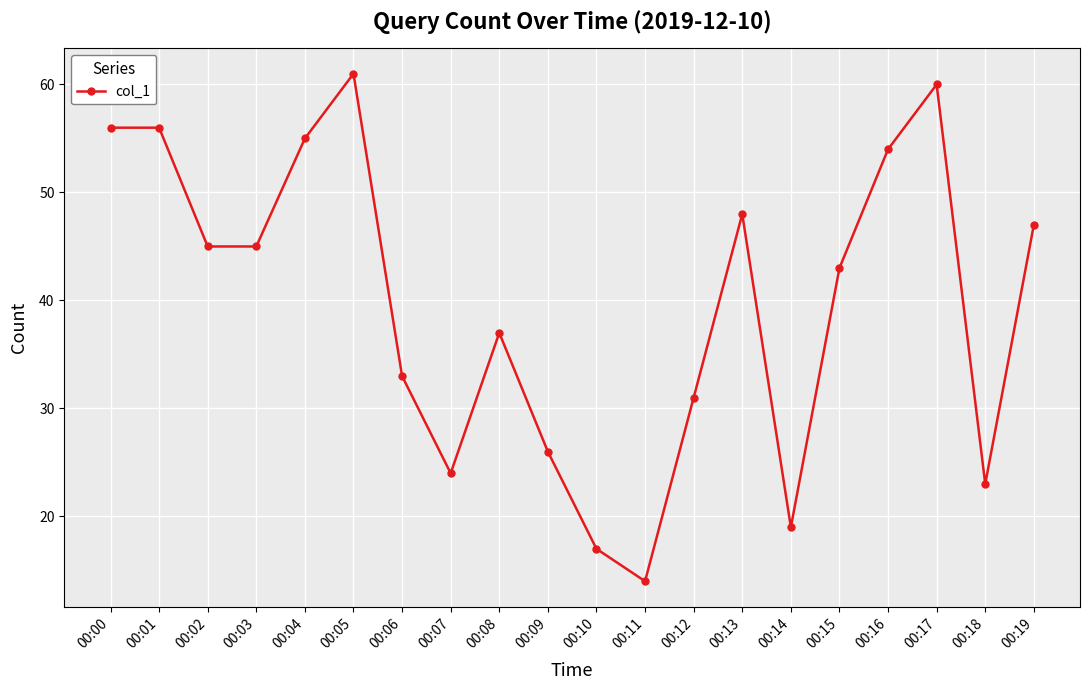

What is the approximate value at 00:13?

48